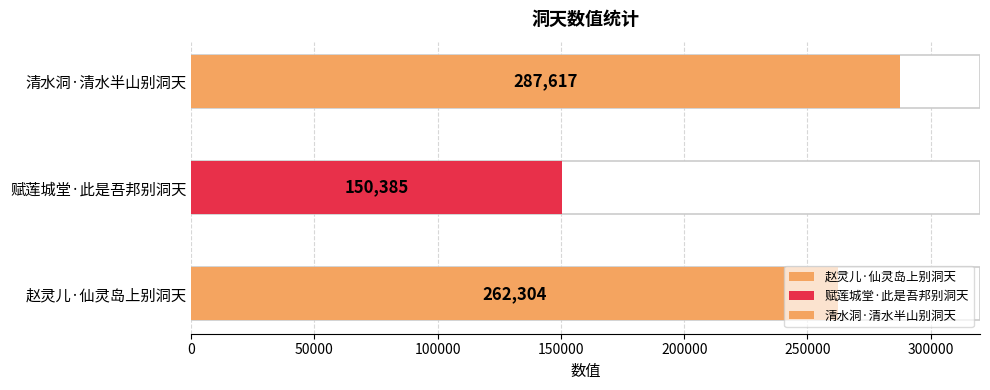

Reading left to right, what are all the values shown in this chart?

赵灵儿·仙灵岛上别洞天=262304	赋莲城堂·此是吾邦别洞天=150385	清水洞·清水半山别洞天=287617